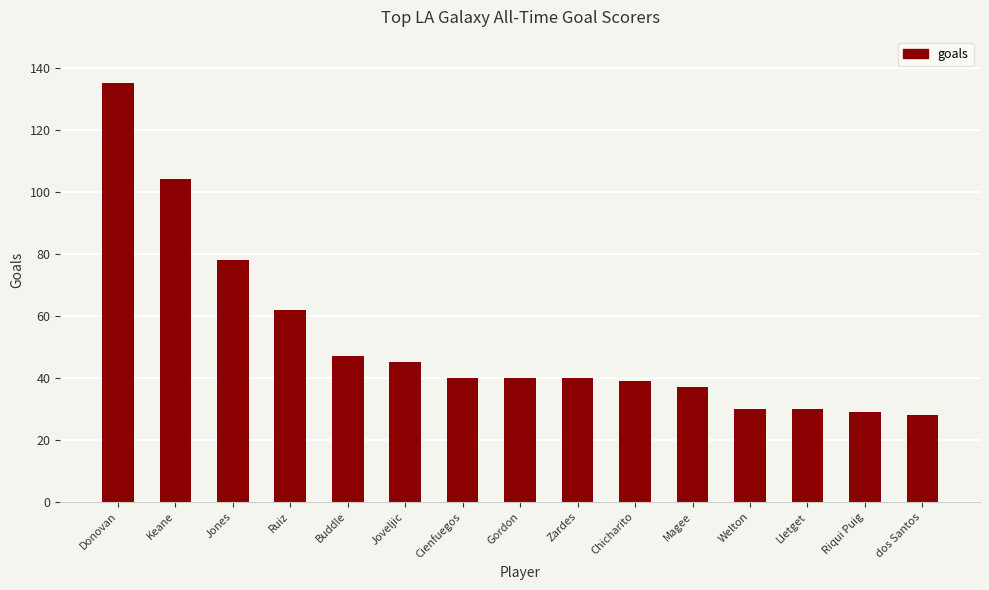

Is it true that the value at Gordon is 25?

False